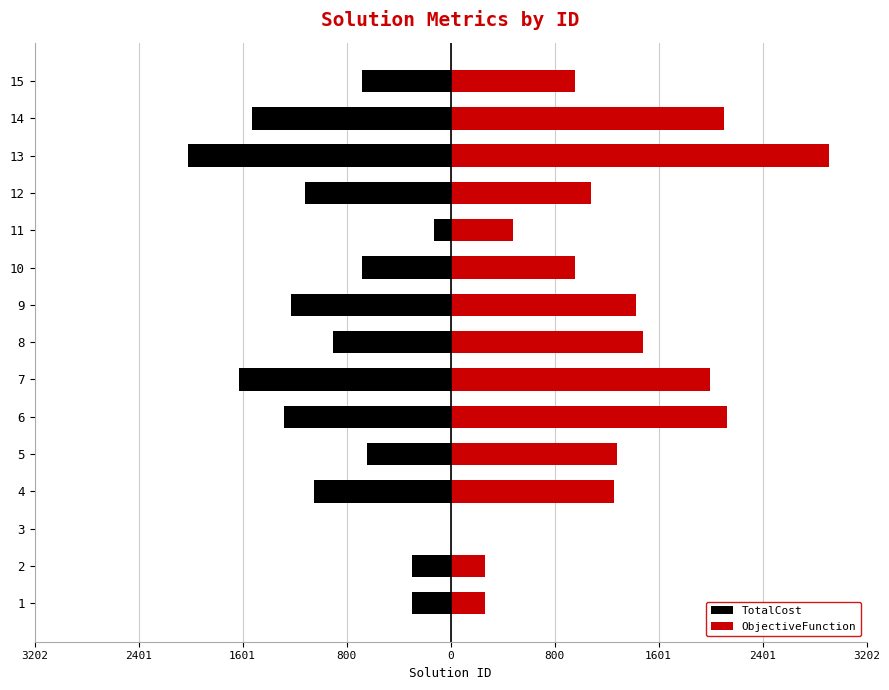

What value does the ObjectiveFunction series have at 2?

263